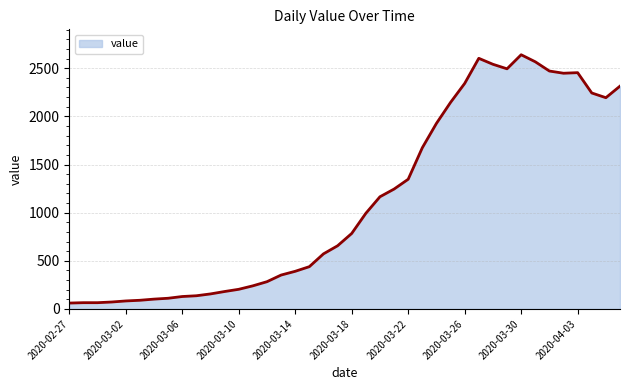

What is the minimum value shown in the chart?

61